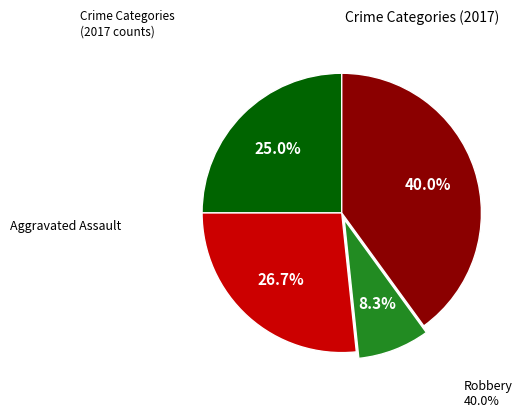

Is there any slice that represents more than half of the pie?

No